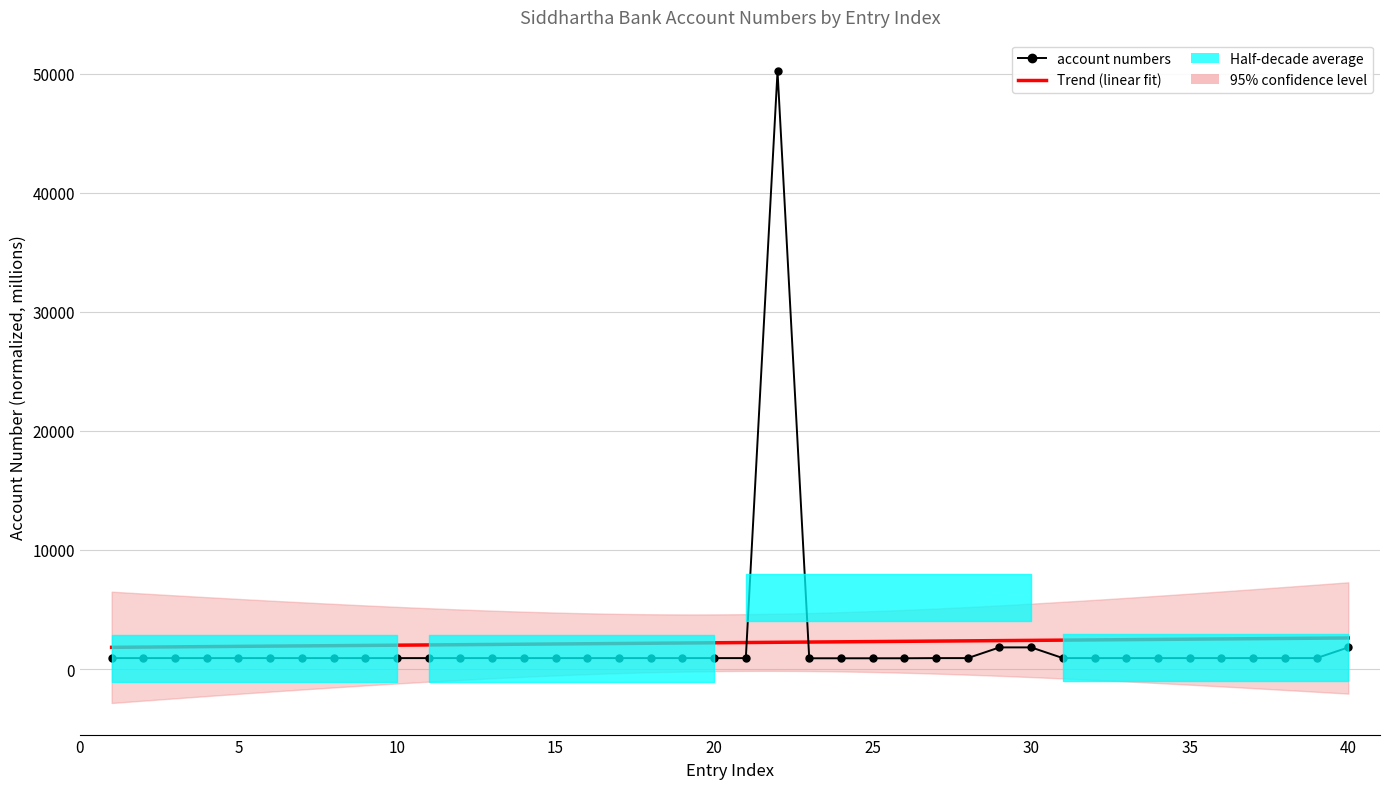

Which category has the lowest value across all series?

23